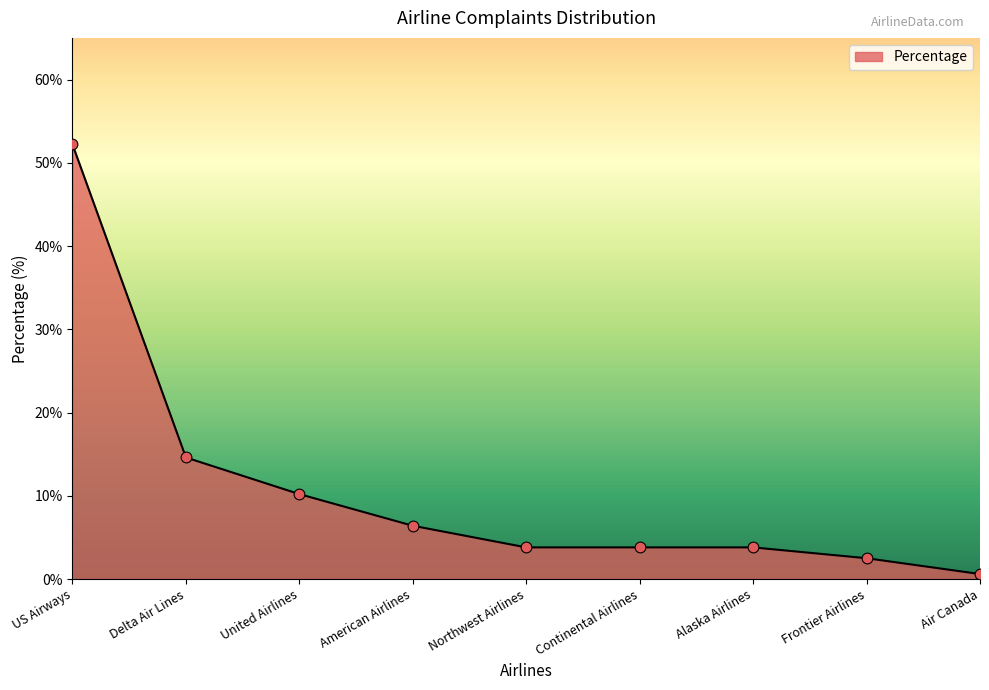

What is the ratio of the value at Continental Airlines to the value at Delta Air Lines?

0.3